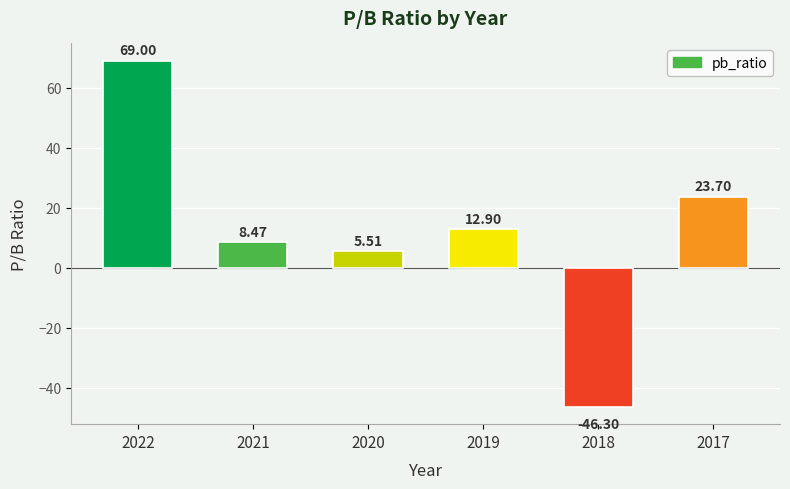

At which label is the value closest to 11?

2019